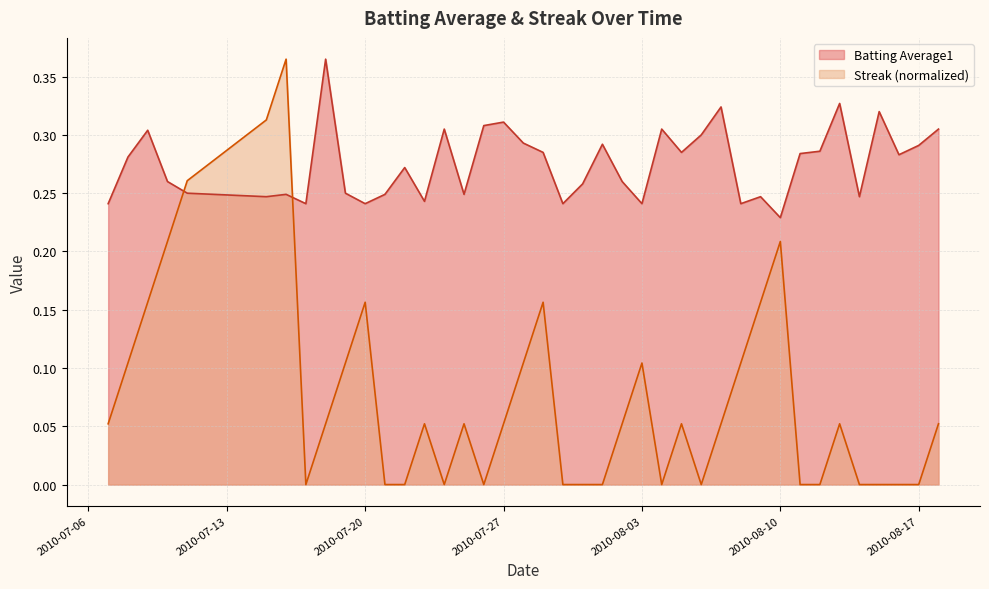

How many values in Streak are above zero?

24